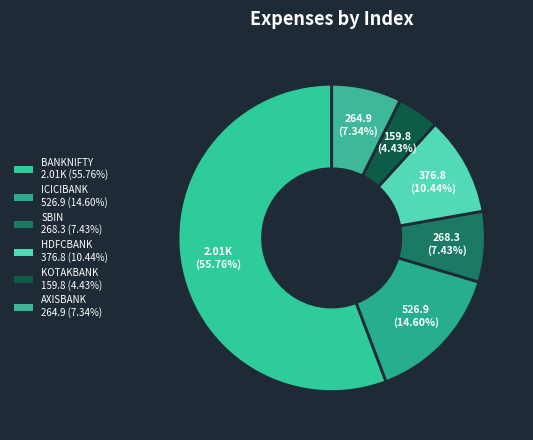

To the nearest percent, what percentage of the pie is AXISBANK?

7%